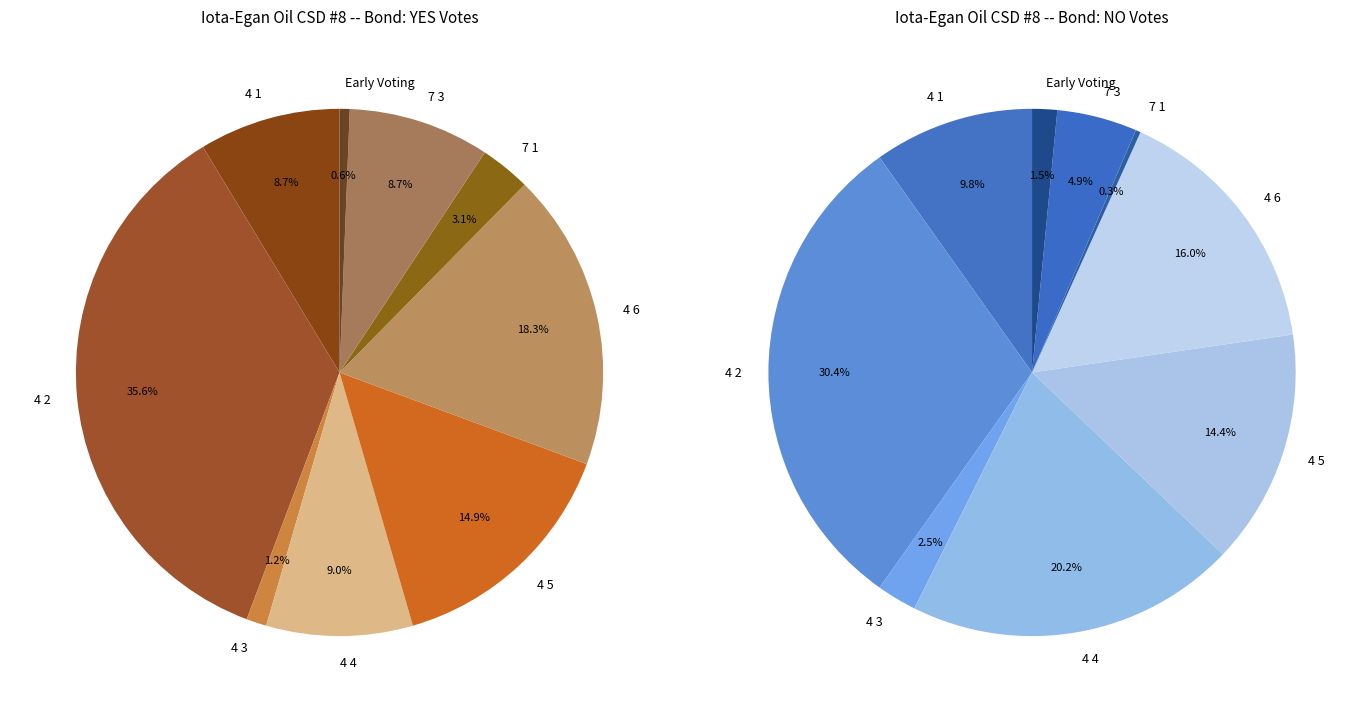

The 4 6 slice represents 17% of the pie. True or false?

False